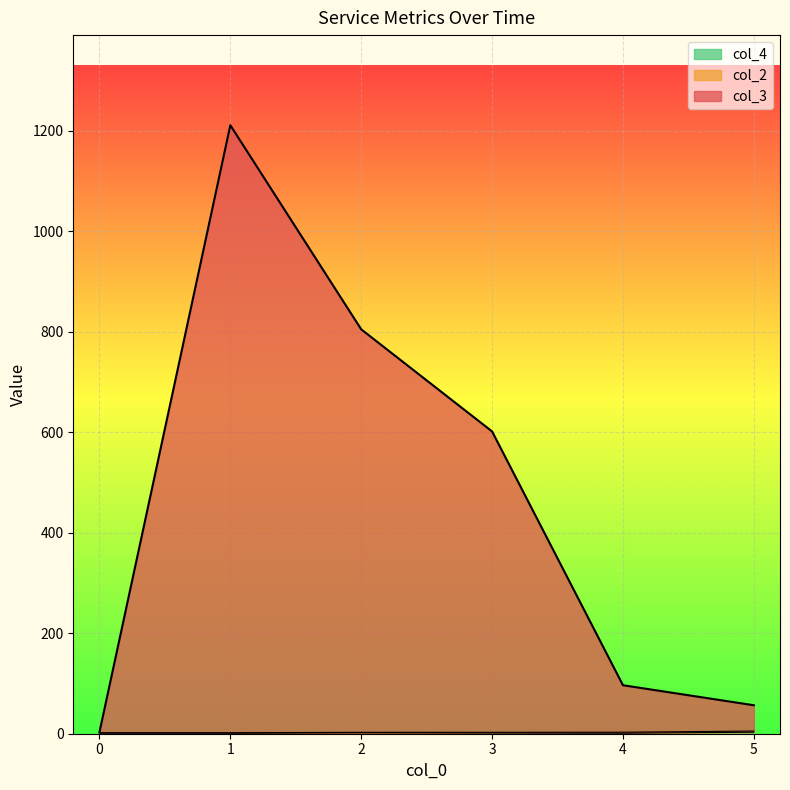

Is the value of col_2 at 3 greater than the value of col_4 at 3?

No